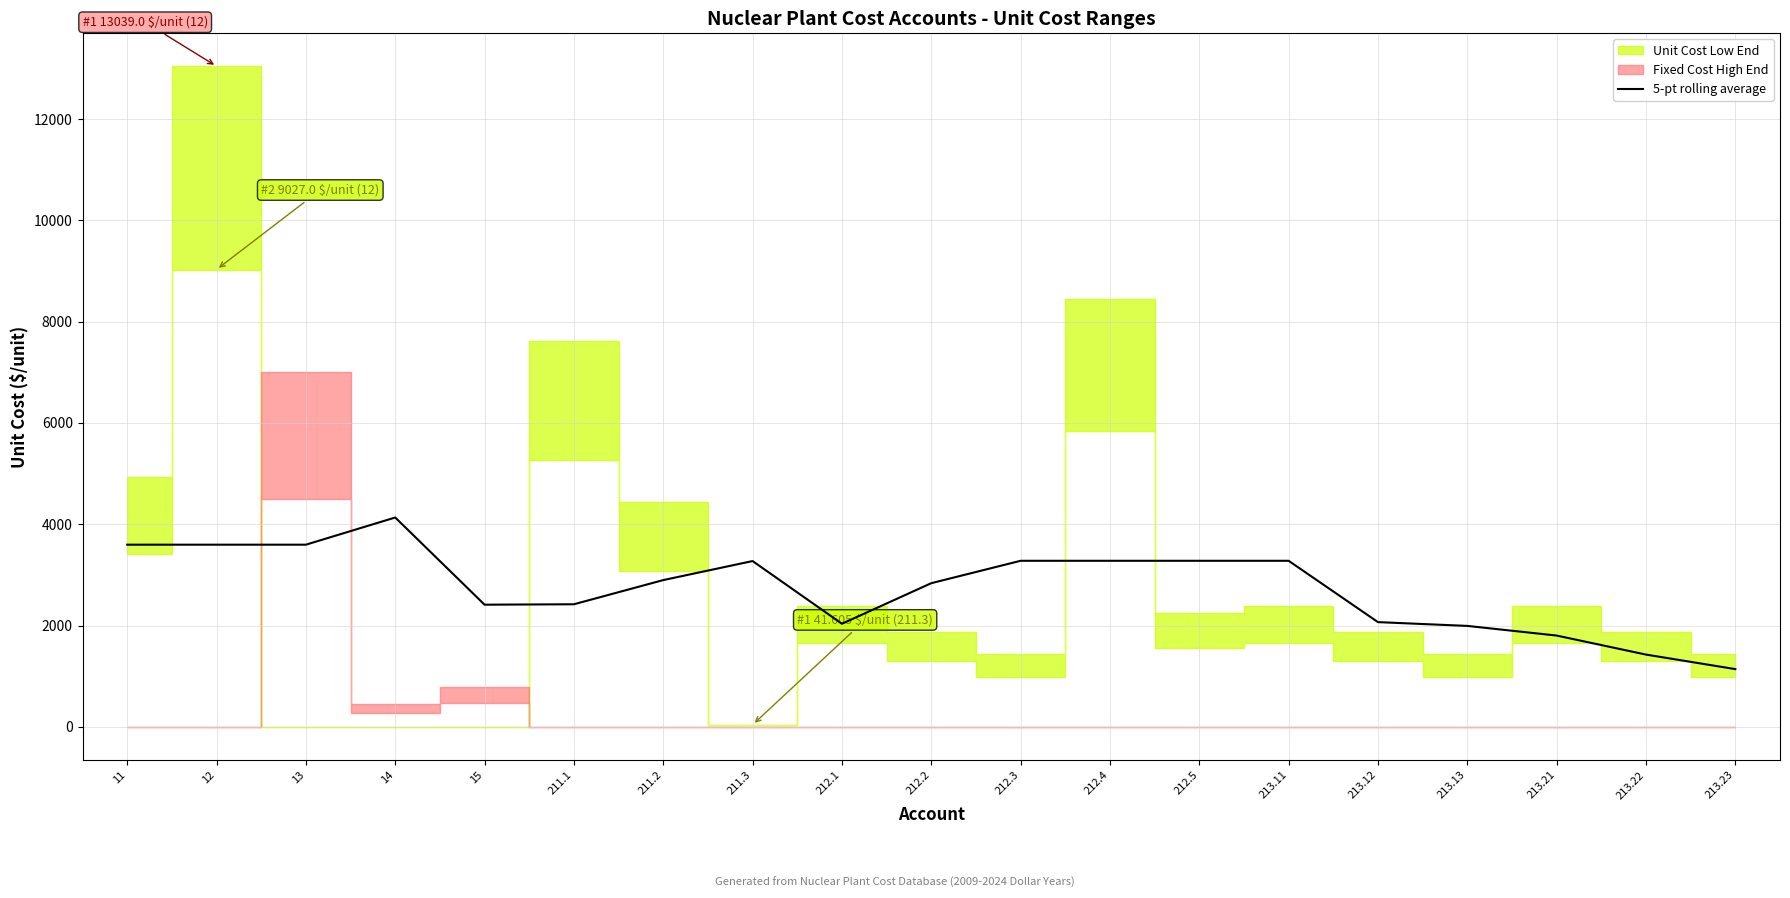

Between 212.1 and 213.22, which is larger?

212.1